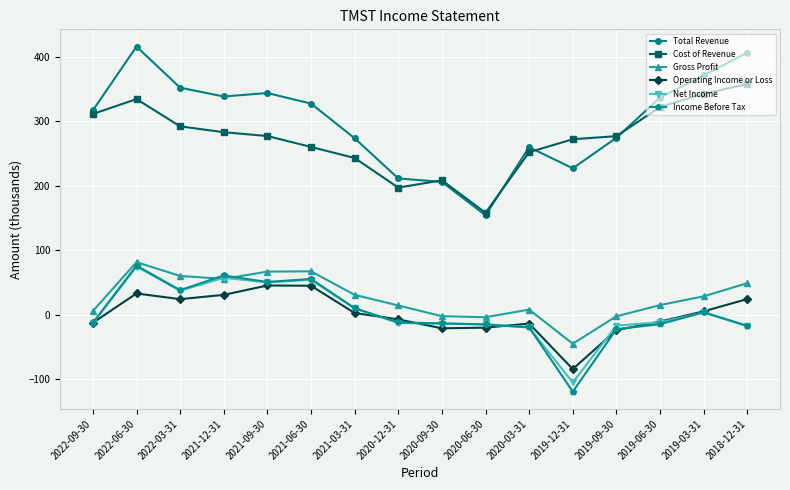

What is the spread (max minus min) of values at 2022-03-31?

328.0